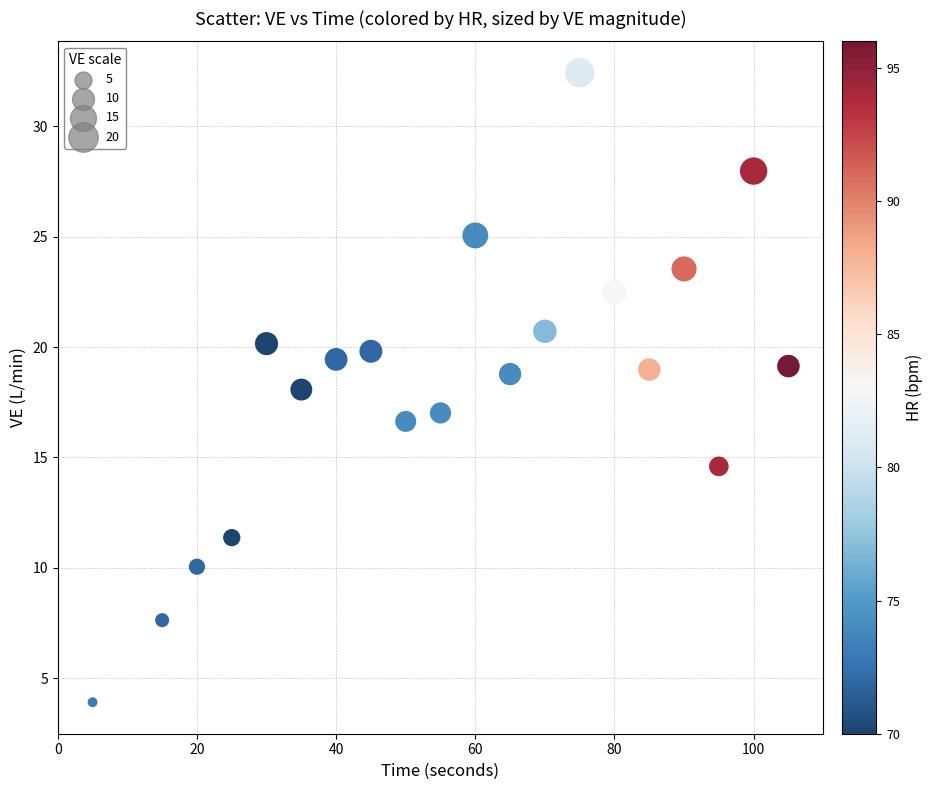

What is the range of Y values (max minus min)?

28.5